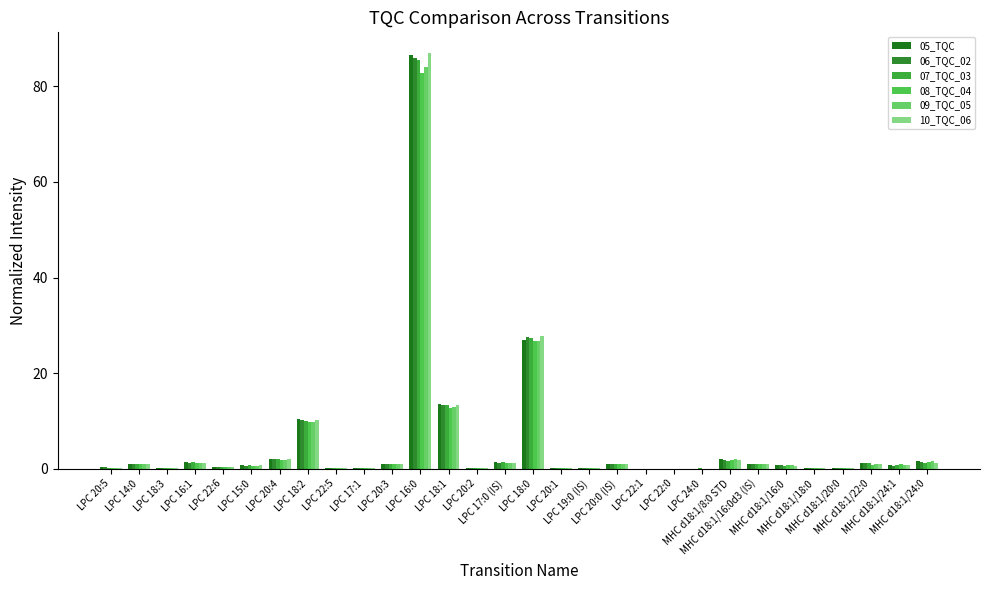

Between LPC 20:0 (IS) and MHC d18:1/20:0, which series saw the biggest shift?

06_TQC_02